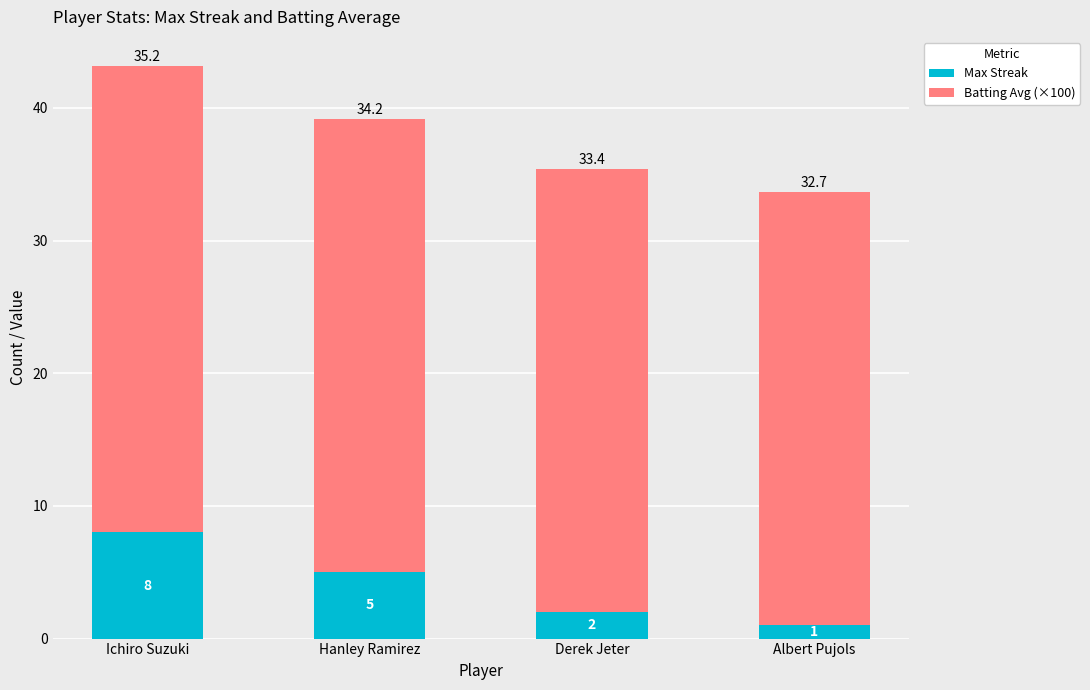

Where is Max Streak nearest to the value 4?

Hanley Ramirez